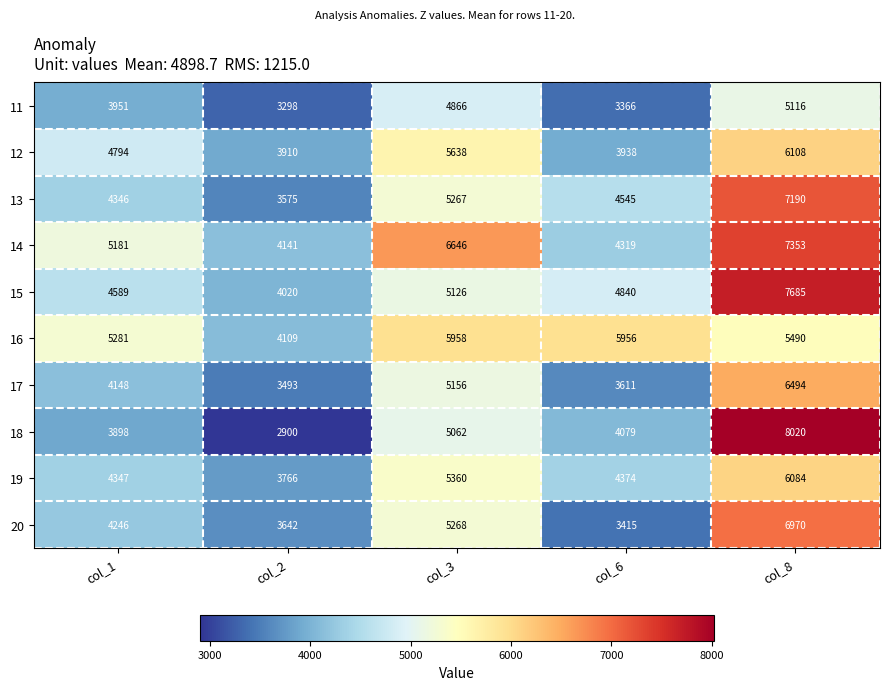

What is the difference between the 15 values at col_3 and col_6?

286